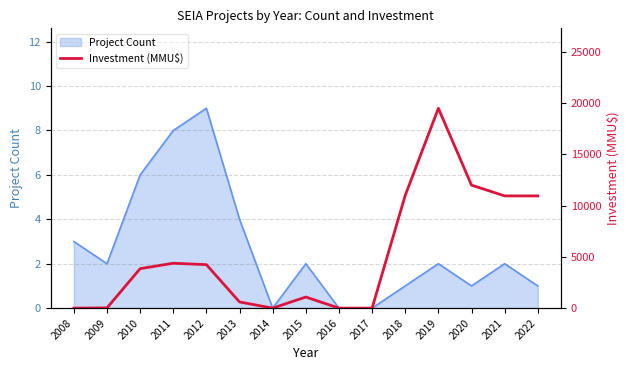

What is the sum of all values?

78575